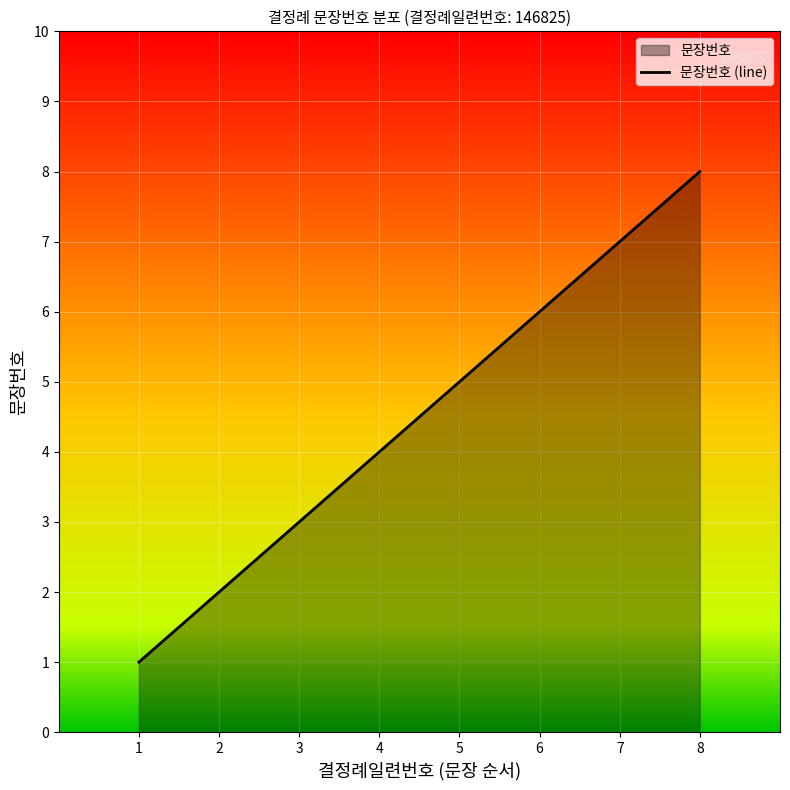

Reading left to right, list all the values displayed in this chart.

1	2	3	4	5	6	7	8